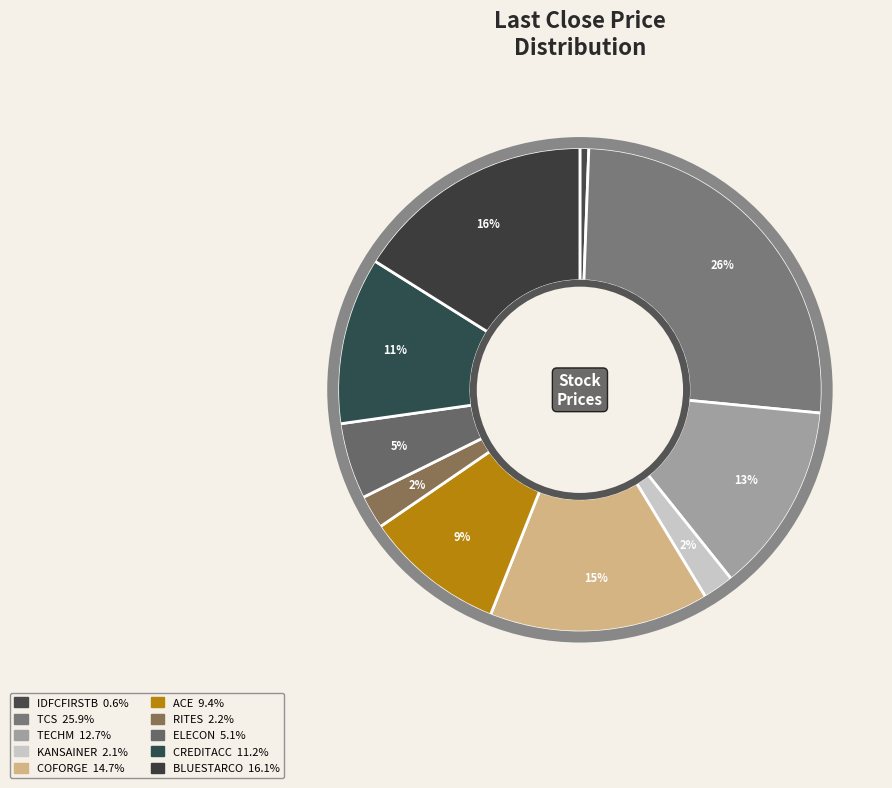

To the nearest percent, what portion does COFORGE represent?

15%